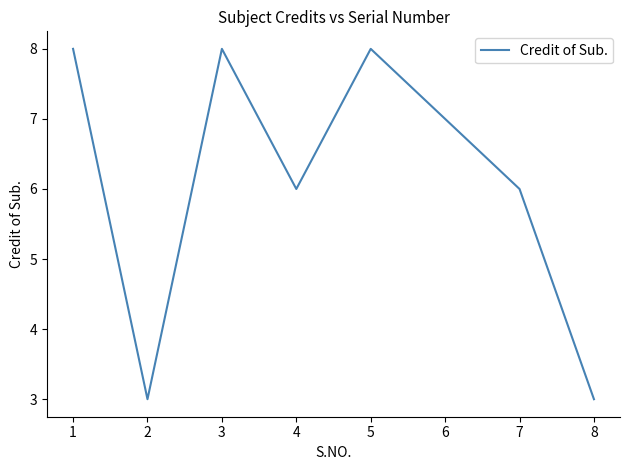

What value does the data have at 2?

3